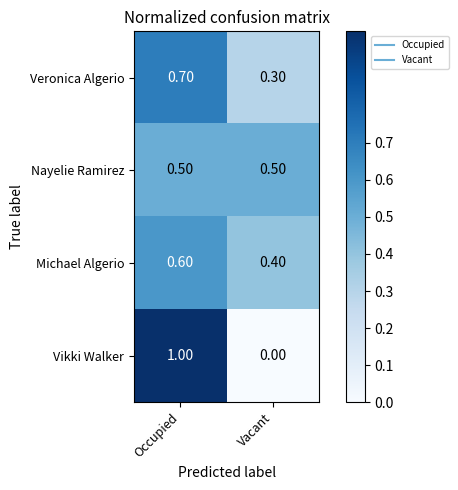

At which category does the chart reach its minimum across all series?

Vacant